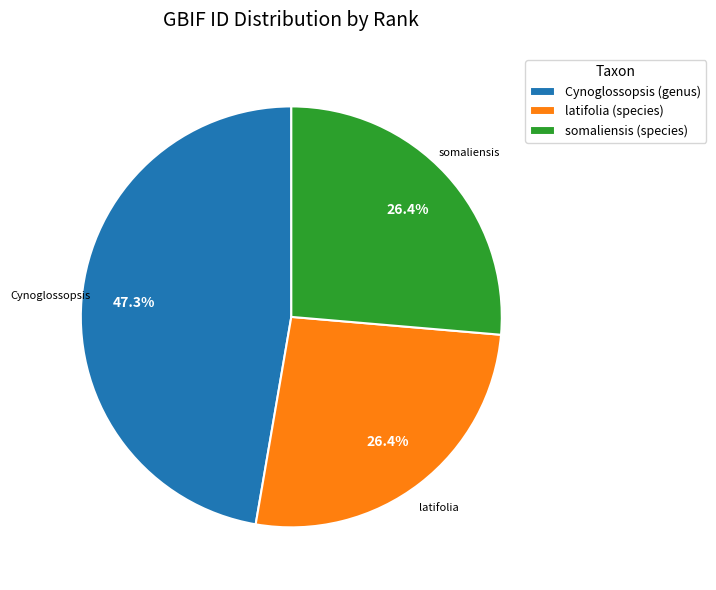

To the nearest percent, what portion does somaliensis (species) represent?

26%